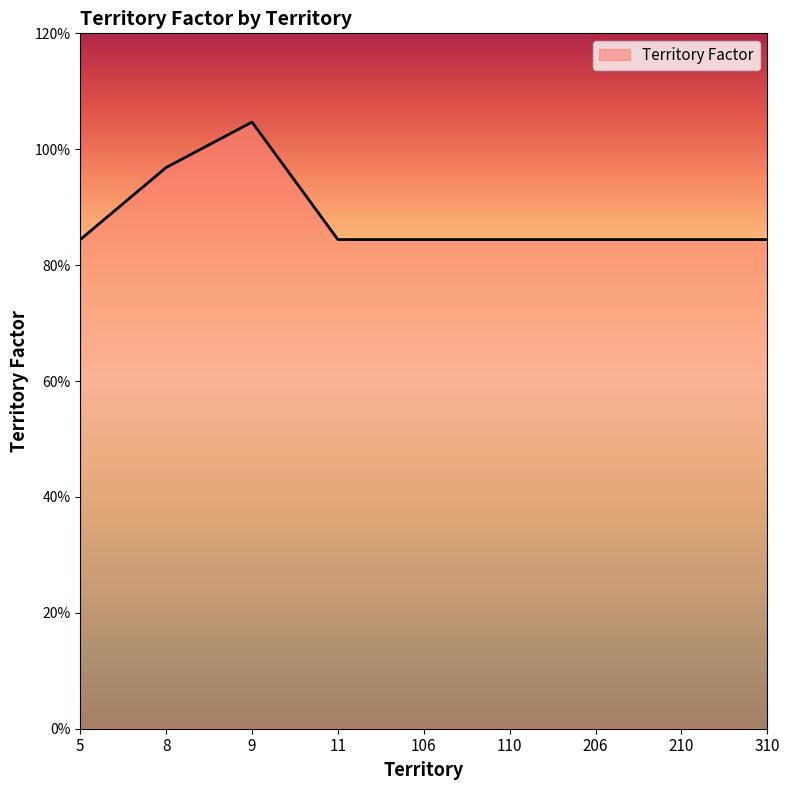

Rank the categories by value from highest to lowest.

9, 8, 5, 11, 106, 110, 206, 210, 310